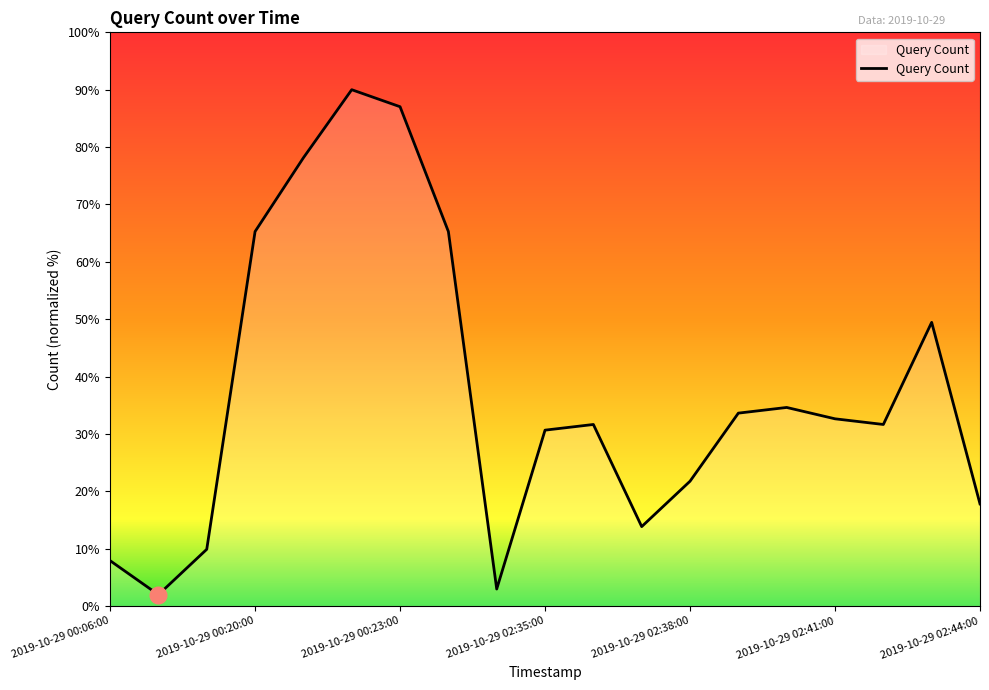

What is the difference between the maximum and minimum values?

88.0